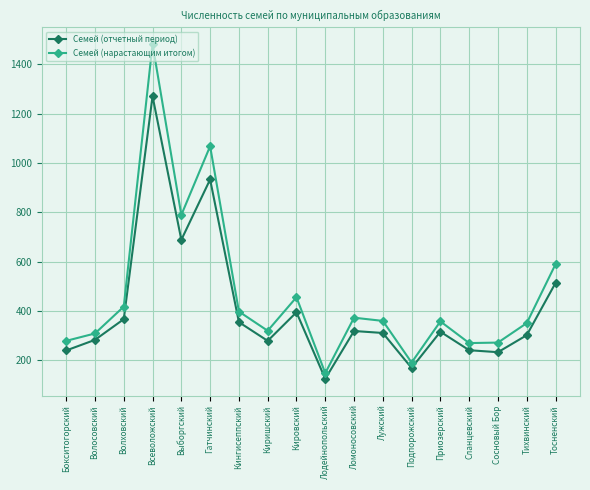

What position from the left is Лужский?

12